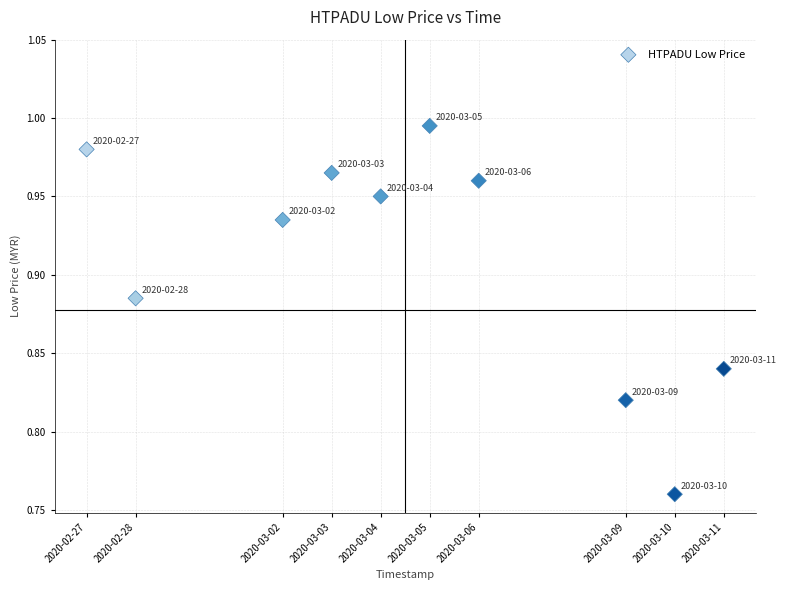

What is the average X value?

1583340480.0